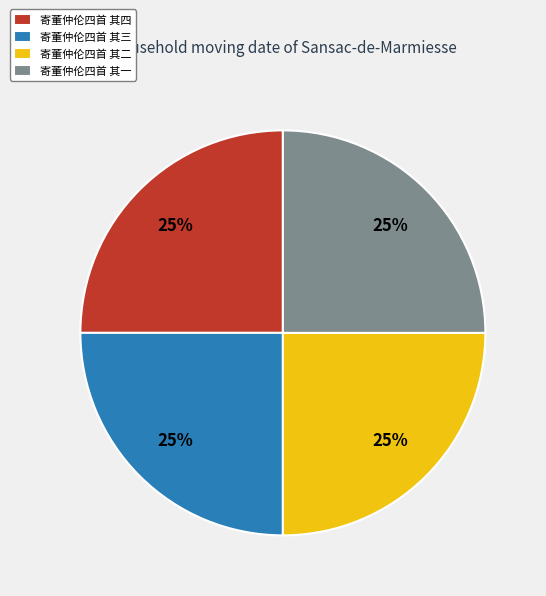

Does 寄董仲伦四首 其二 represent more than half of the total?

No